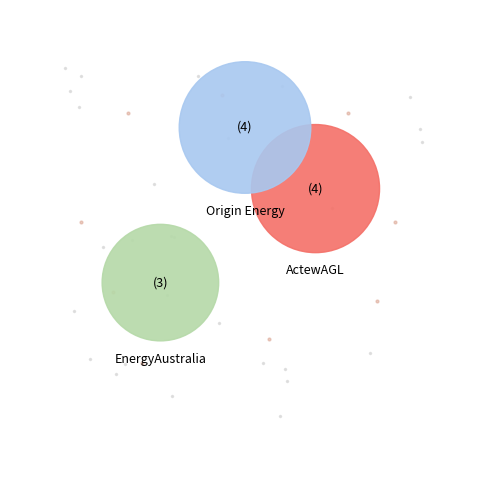

Does 3133 account for over 50% of the chart?

No